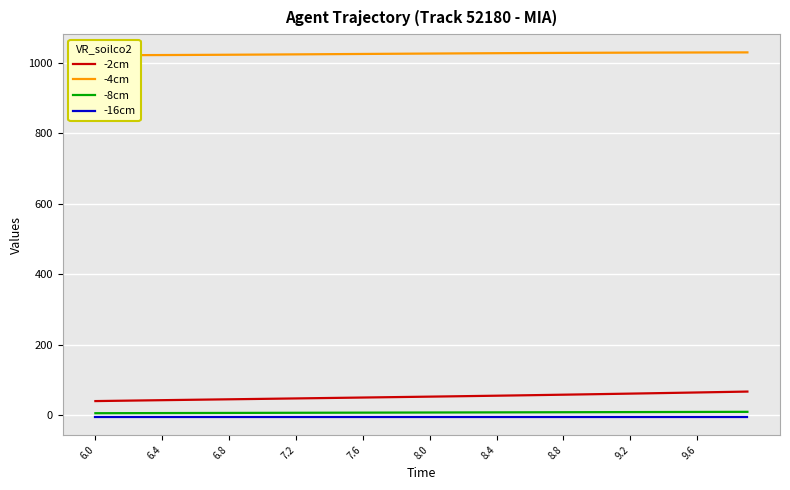

True or false: -8cm and -2cm intersect in this chart.

False